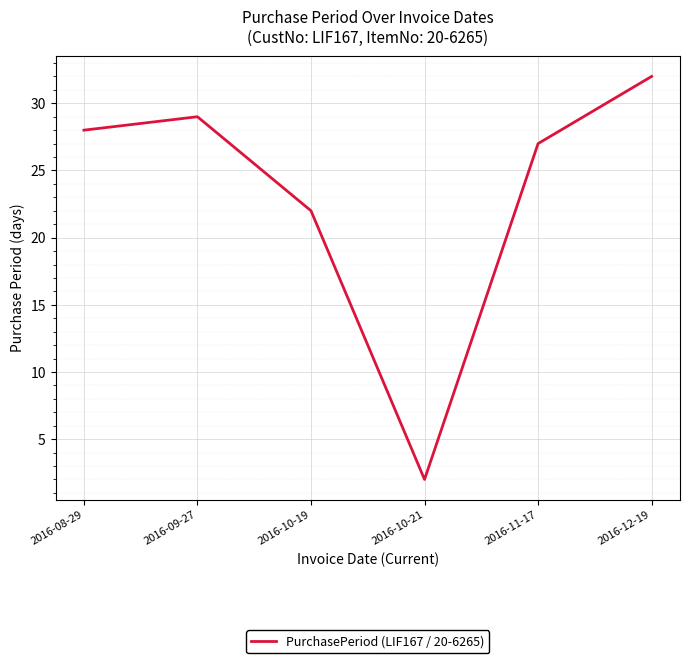

What is the greatest value displayed?

32